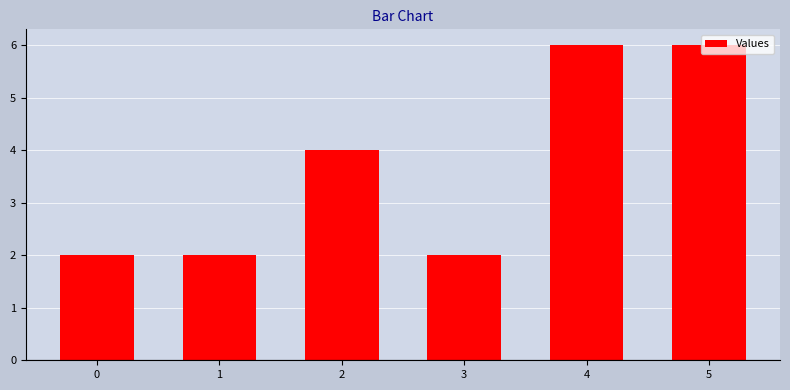

Reading right to left, transcribe all the data shown in this chart.

5=6	4=6	3=2	2=4	1=2	0=2